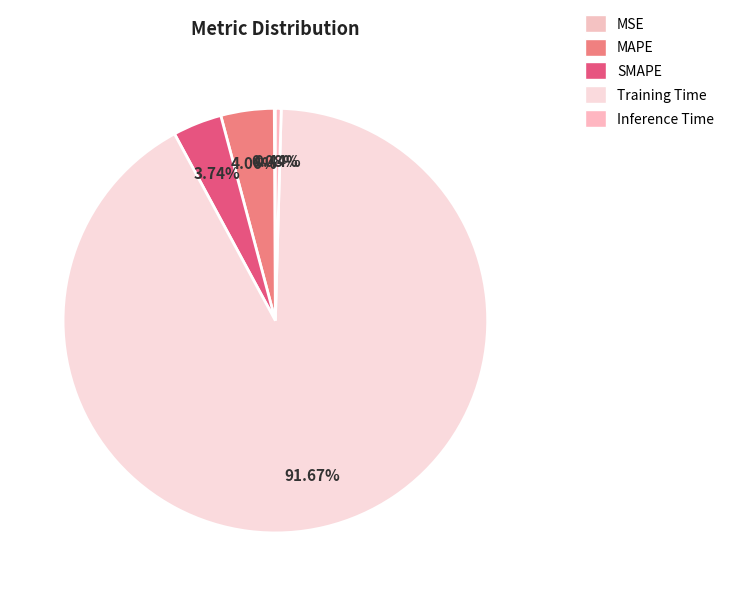

Count the number of slices in the pie.

5